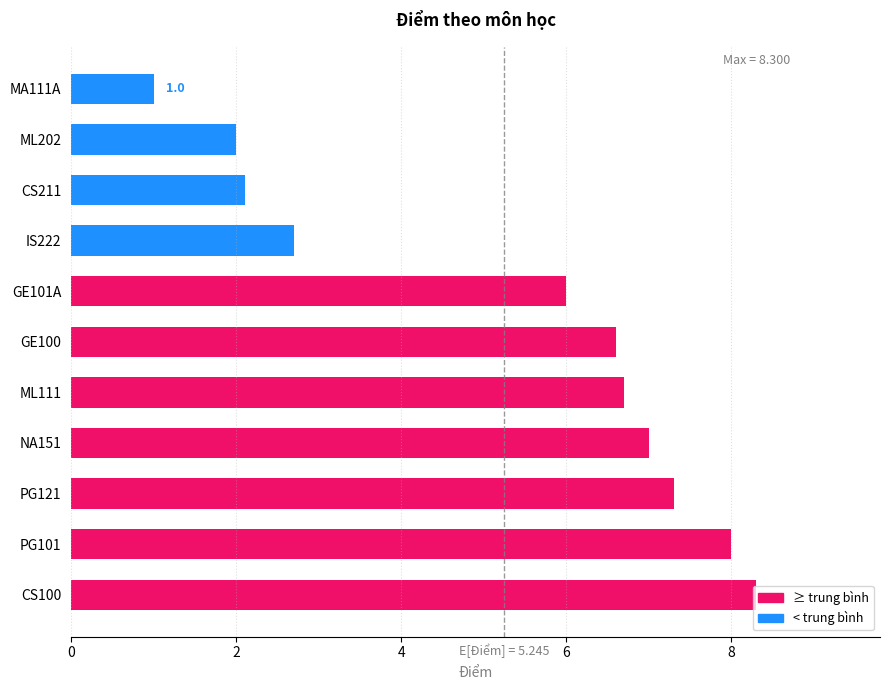

List the labels in order of value, largest first.

CS100, PG101, PG121, NA151, ML111, GE100, GE101A, IS222, CS211, ML202, MA111A